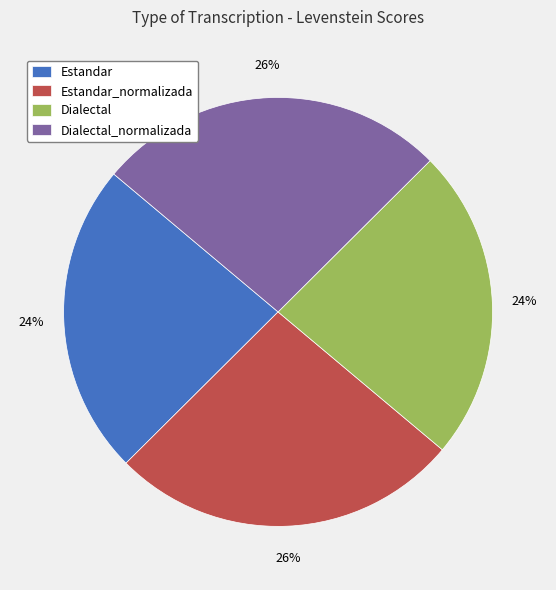

Count the number of slices in the pie.

4